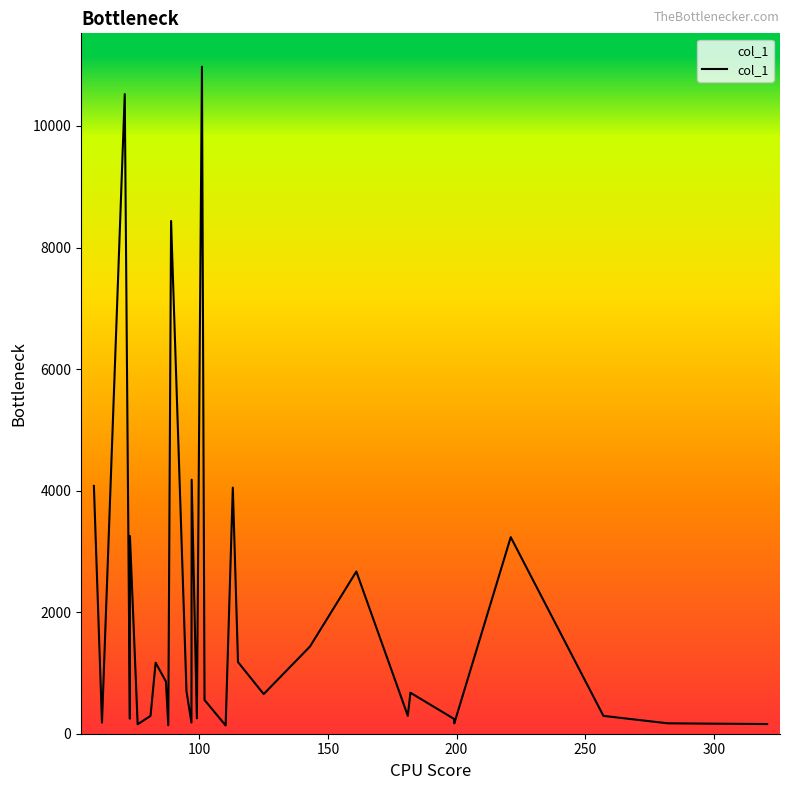

What is the difference between the maximum and minimum values?

10840.6